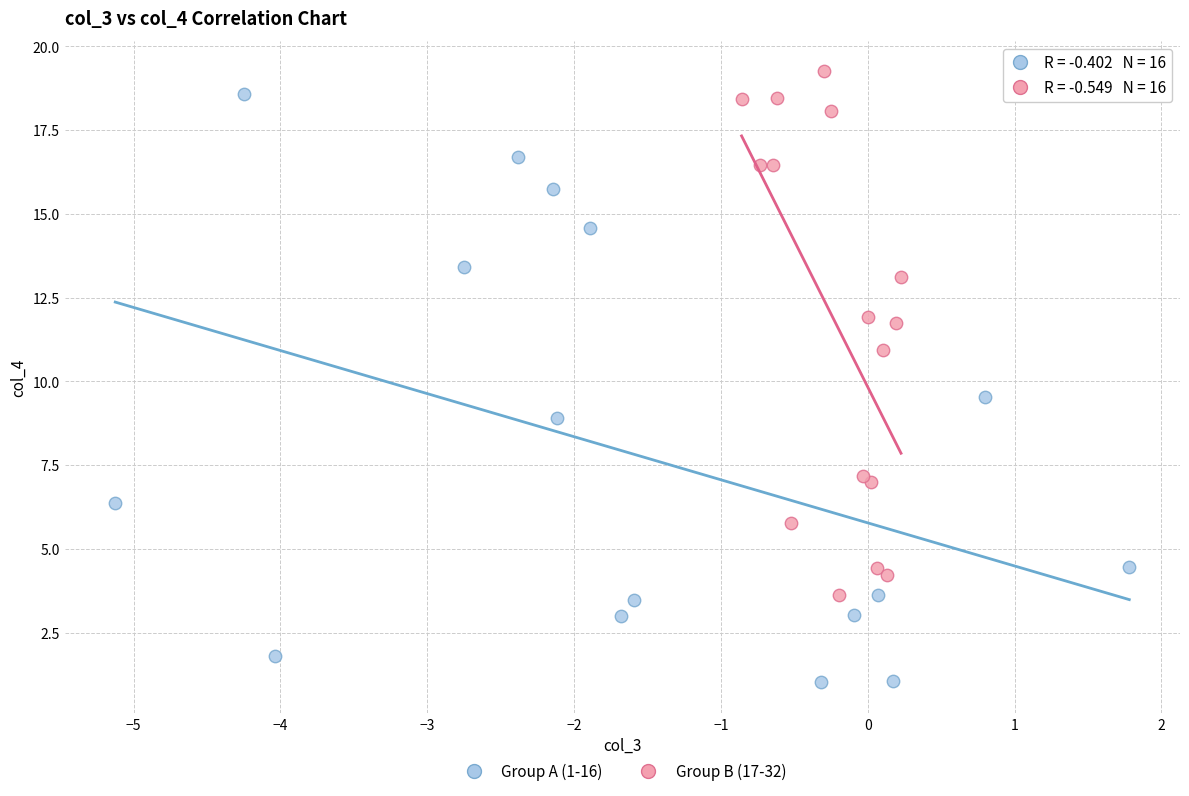

Which series has the largest Y range (max minus min)?

Group A (1-16)